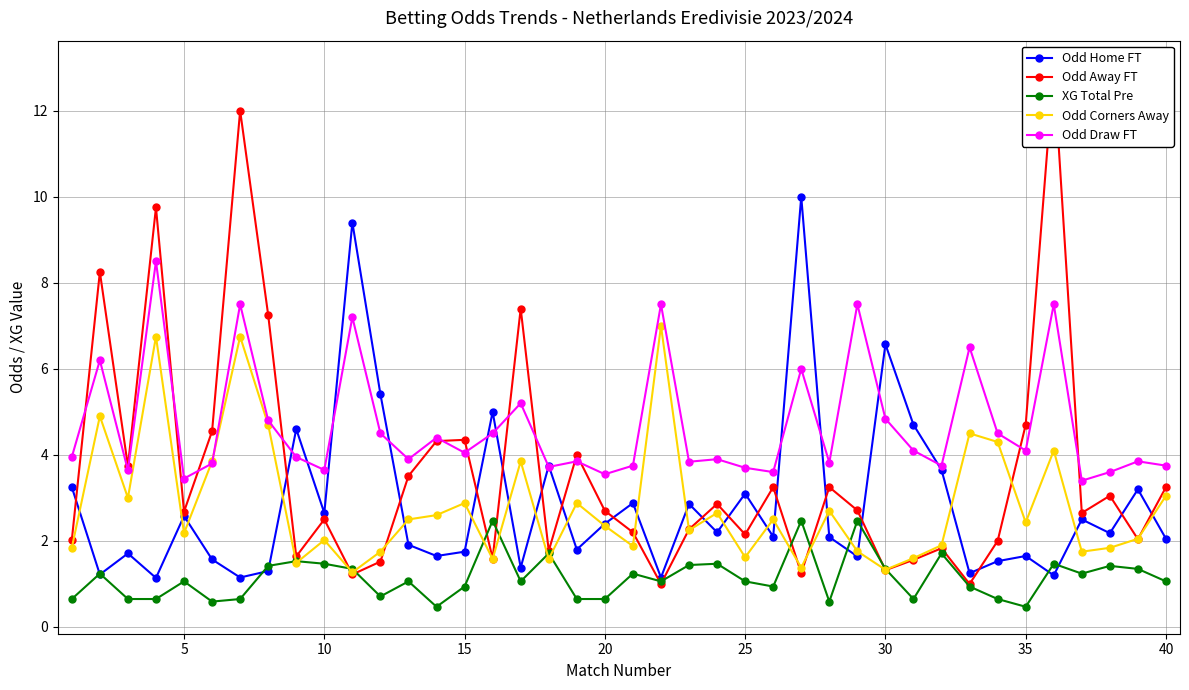

Which series ends up on top after the final intersection of Odd Home FT and Odd Corners Away?

Odd Corners Away